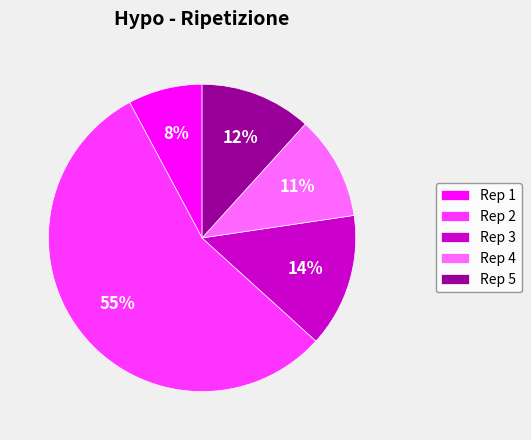

To the nearest percent, what is the average slice percentage?

20%